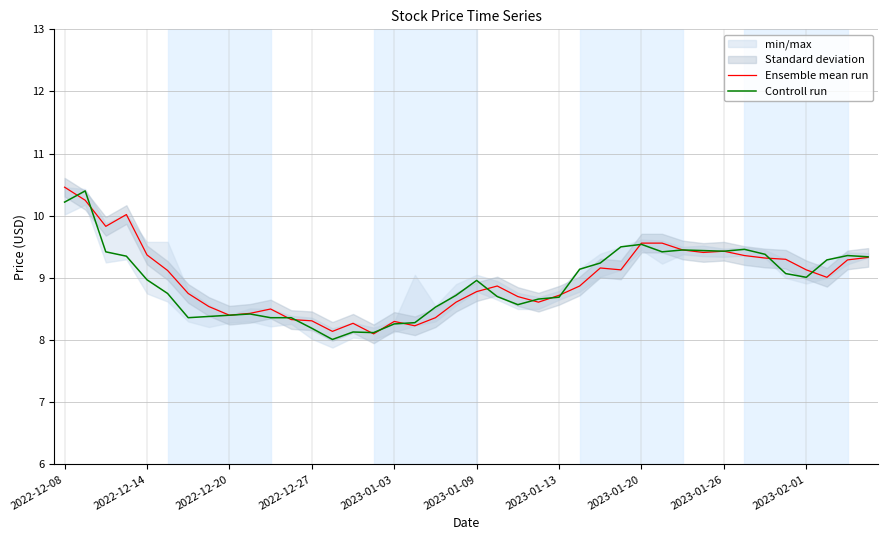

At how many categories does at least one series exceed 10?

3